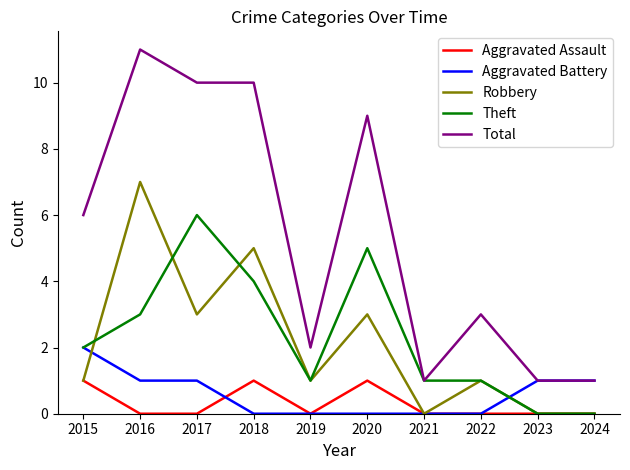

What are all the series names shown in the legend?

Aggravated Assault, Aggravated Battery, Robbery, Theft, Total